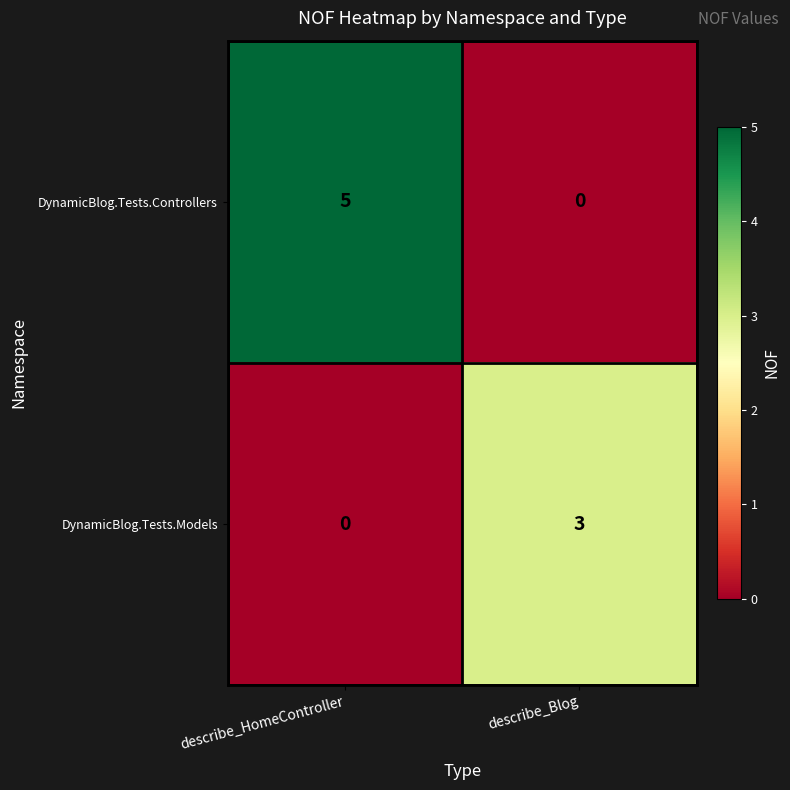

Reading left to right, list all the values displayed in this chart.

DynamicBlog.Tests.Controllers: describe_HomeController=5	describe_Blog=0
DynamicBlog.Tests.Models: describe_HomeController=0	describe_Blog=3